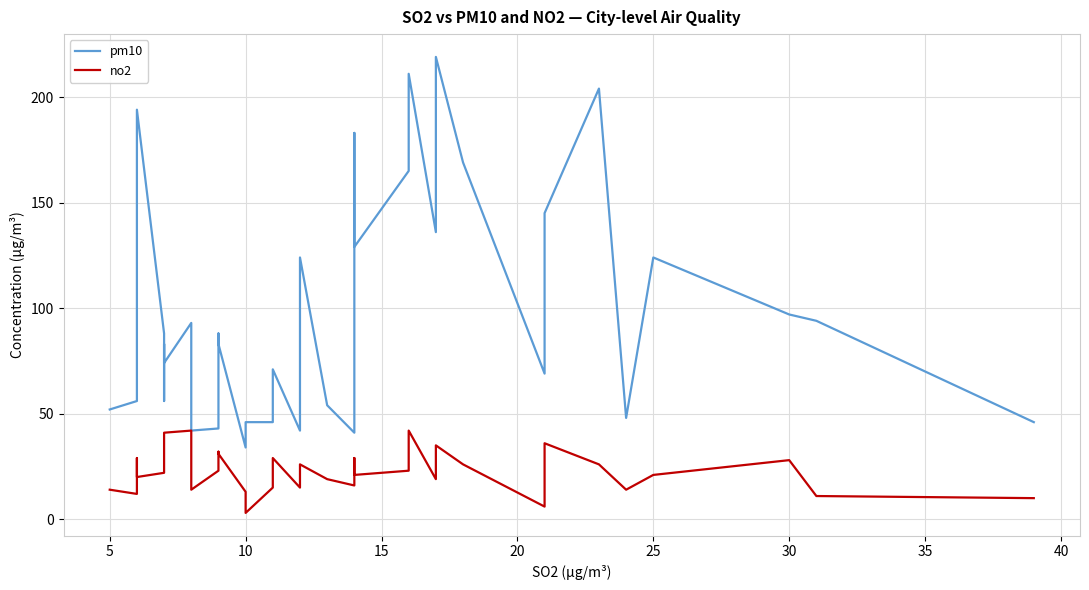

What is the maximum value for no2?

42